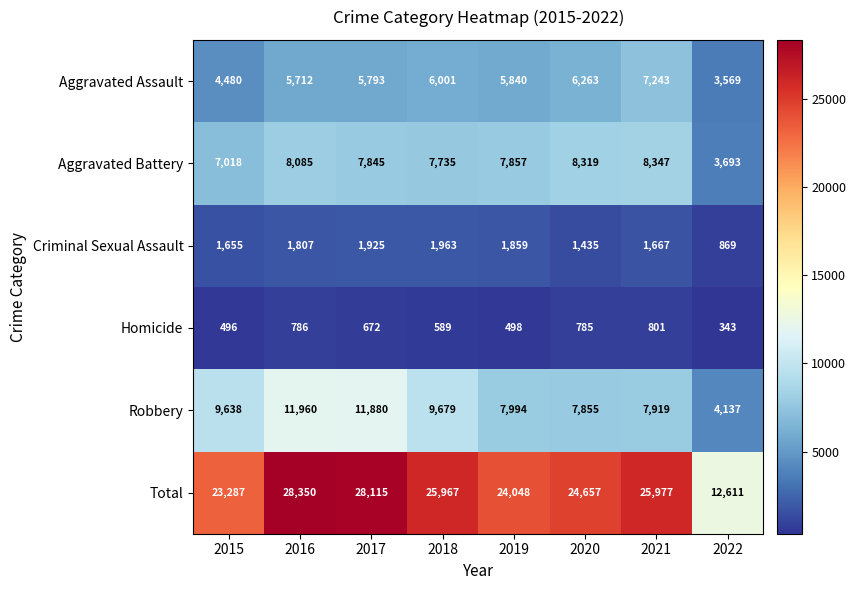

Read the Aggravated Assault value at 2016, to the nearest 10.

5710